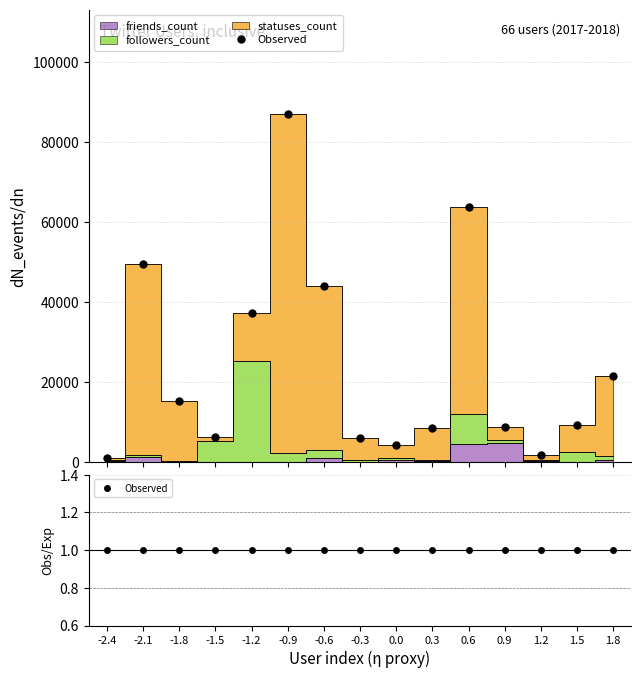

How many series are shown in this chart?

3